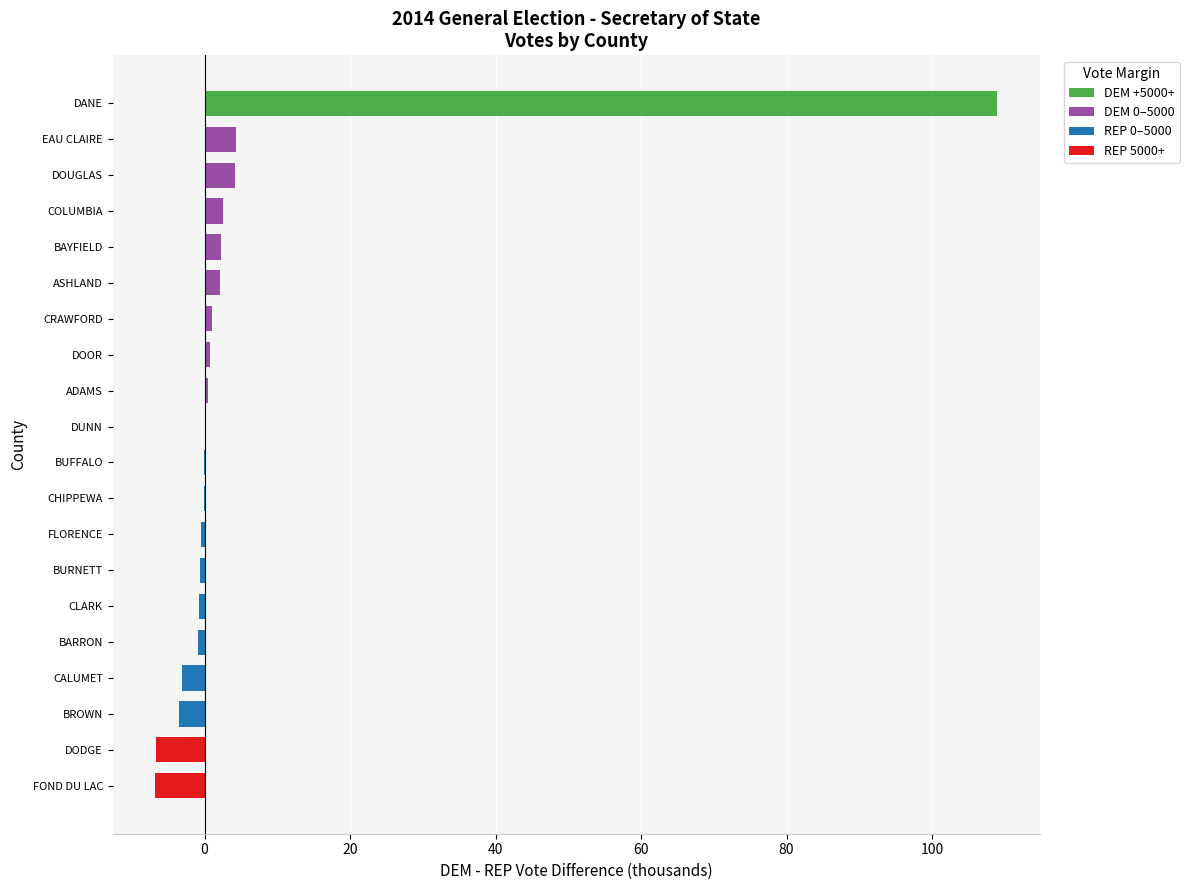

The chart shows a value of -0.0 at BUFFALO. True or false?

True